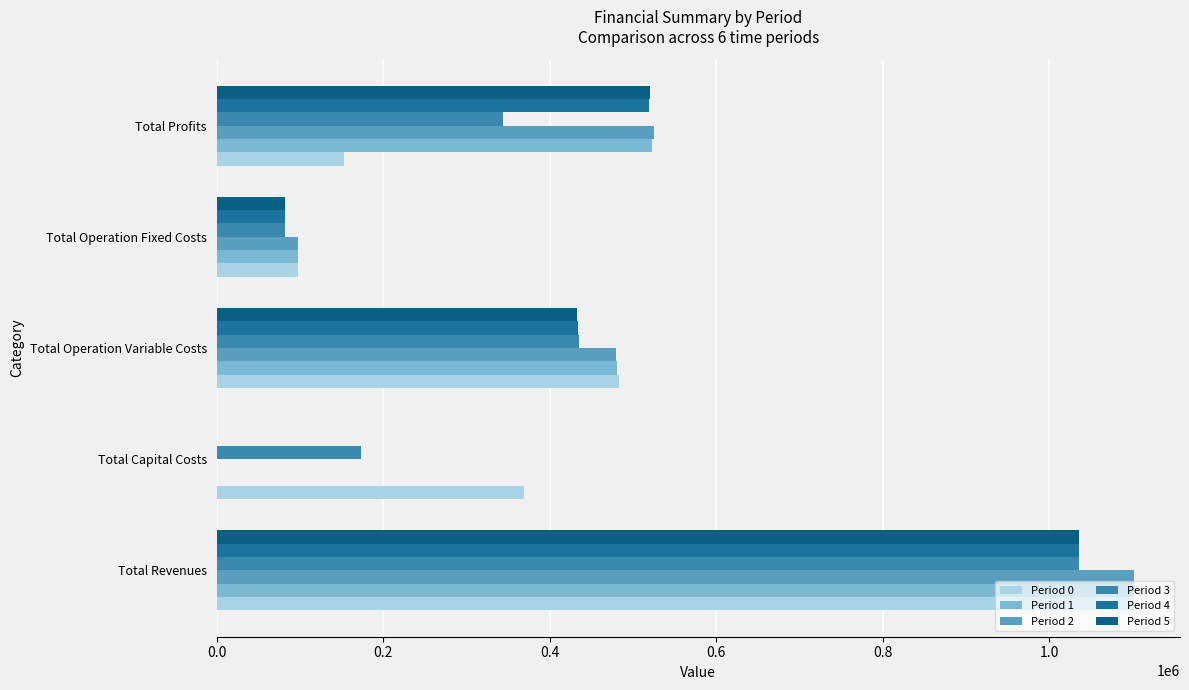

How many positive values does the Period 4 series have?

4